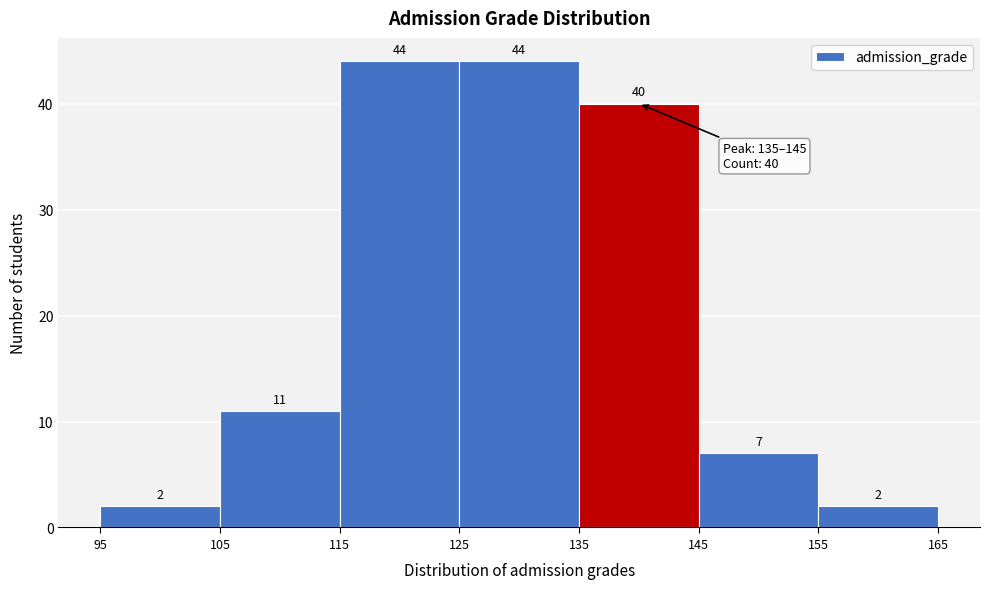

What is the height of the bar covering 155 to 165 on the x-axis?

2